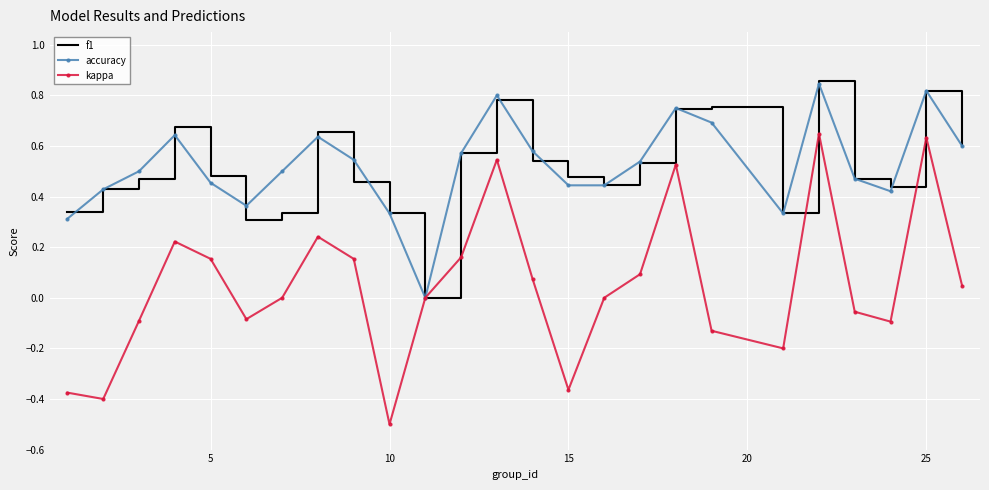

Which series has the largest range (max minus min)?

kappa